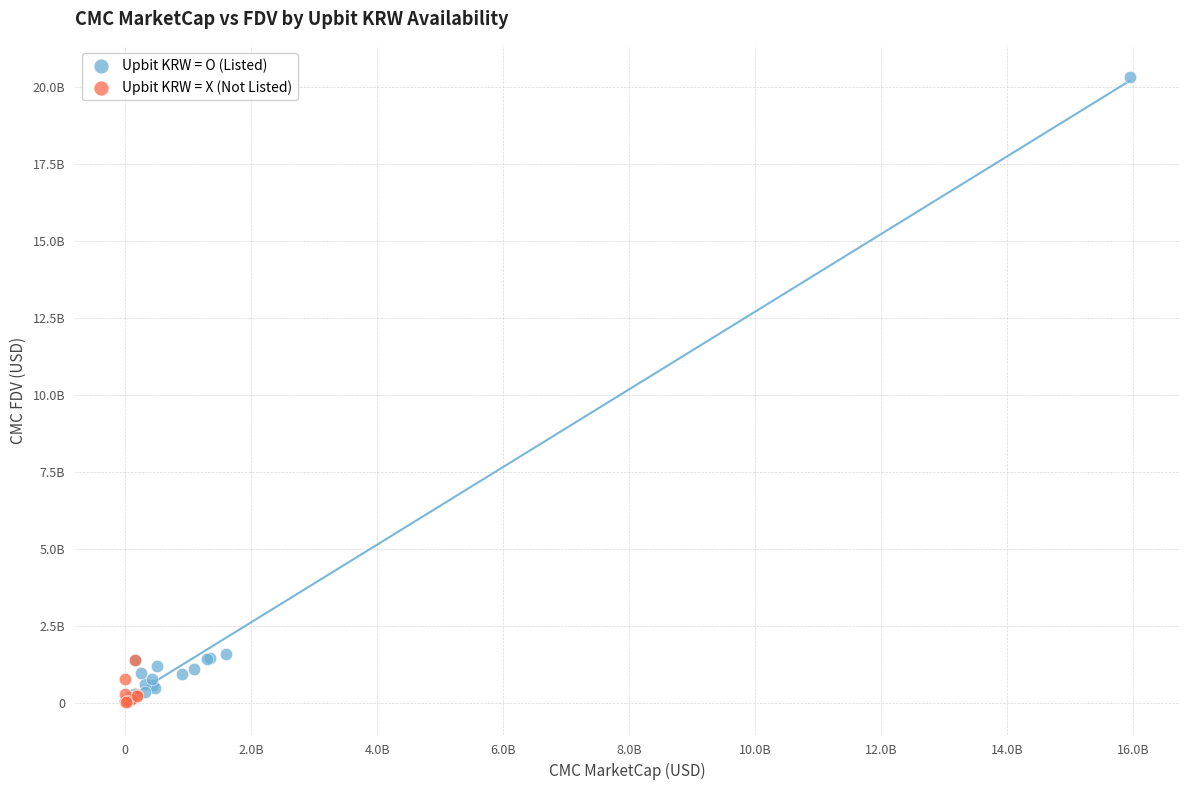

What are all the series names shown in the legend?

Upbit KRW = O (Listed), Upbit KRW = X (Not Listed)